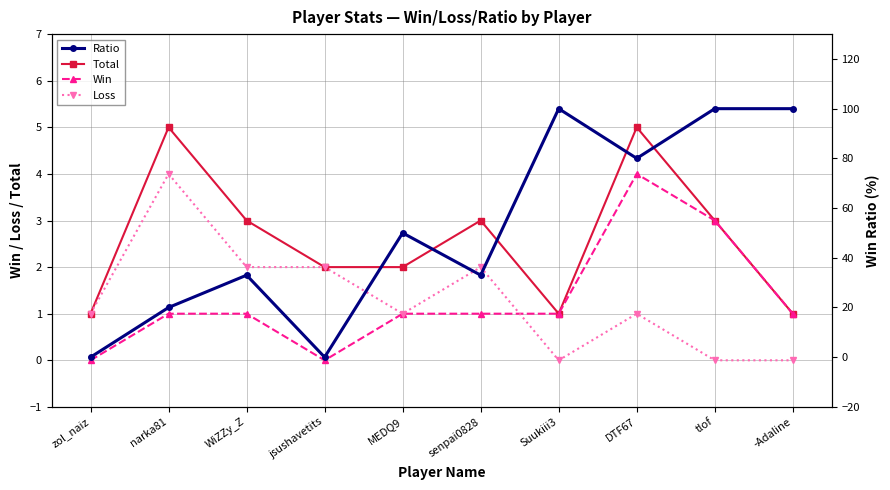

What are all the series names shown in the legend?

Total, Win, Loss, Ratio